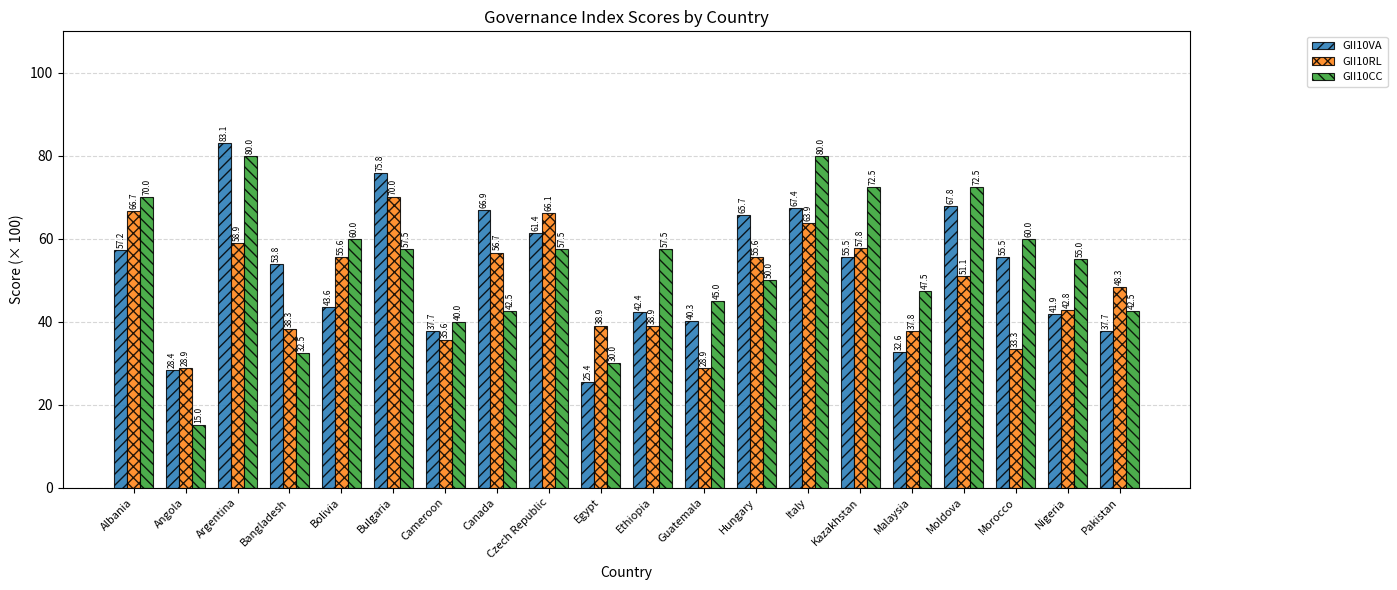

The value of GII10VA at Czech Republic is 84.1. True or false?

False